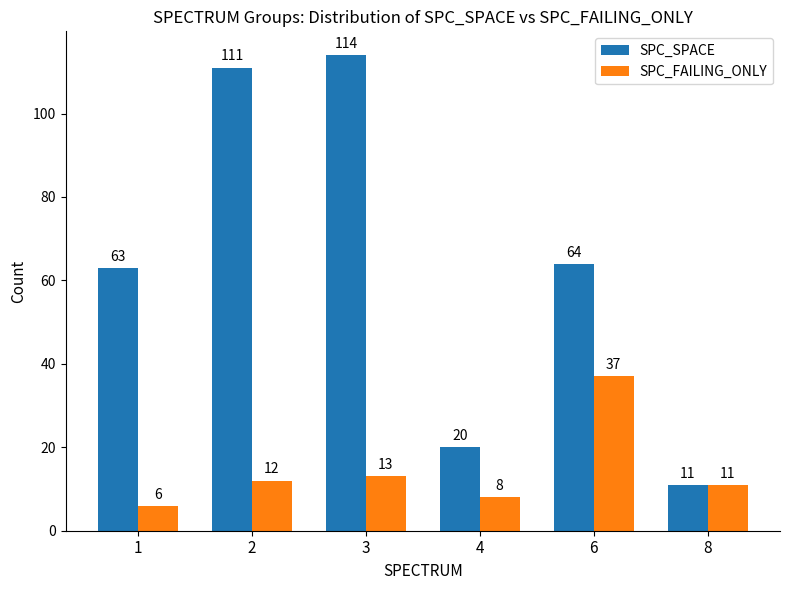

What are all the series names shown in the legend?

SPC_SPACE, SPC_FAILING_ONLY